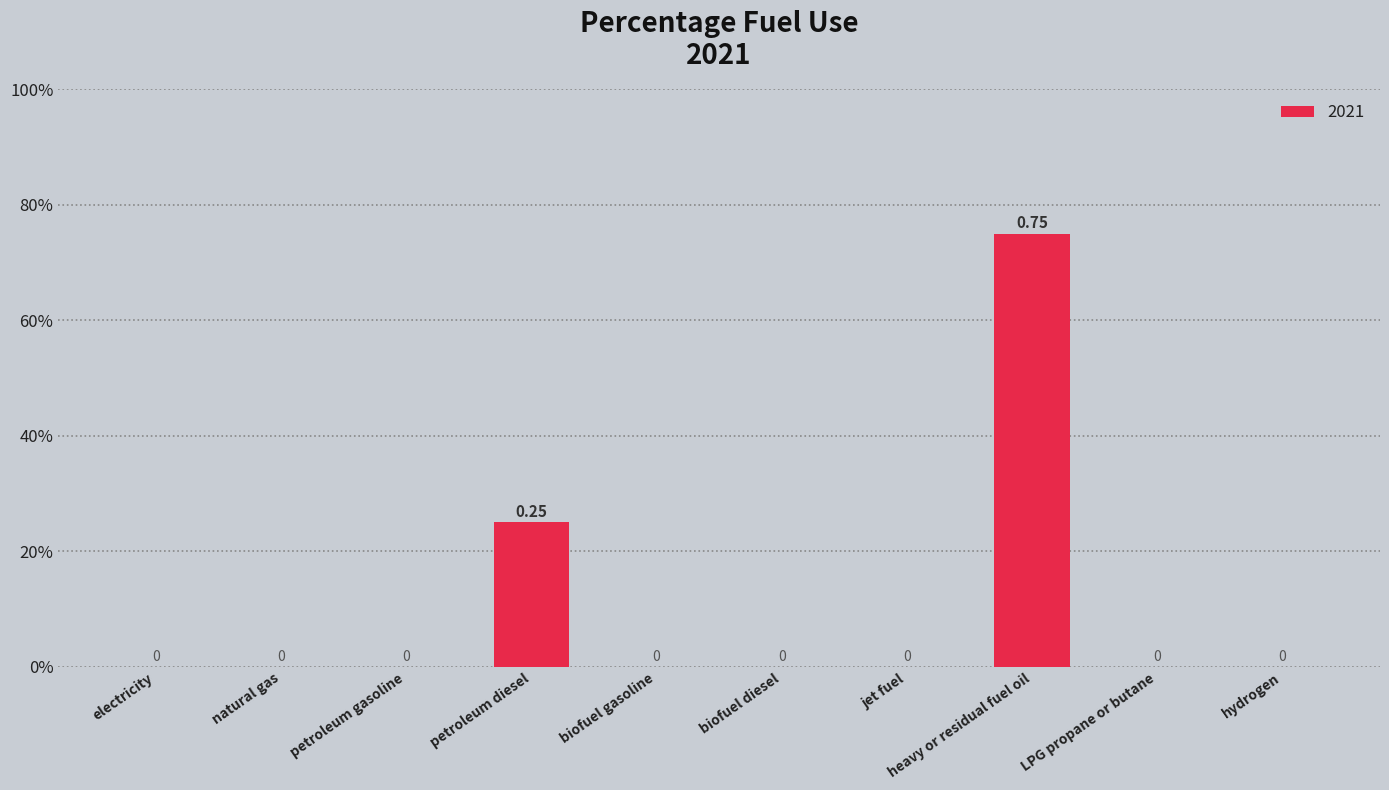

Are the bars horizontal?

No